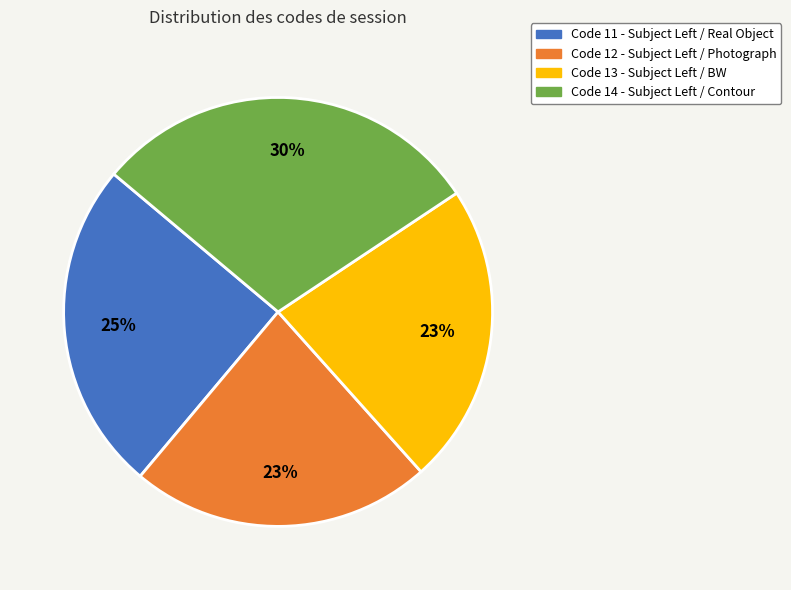

To the nearest percent, what is the difference between the largest and smallest slice percentages?

7%